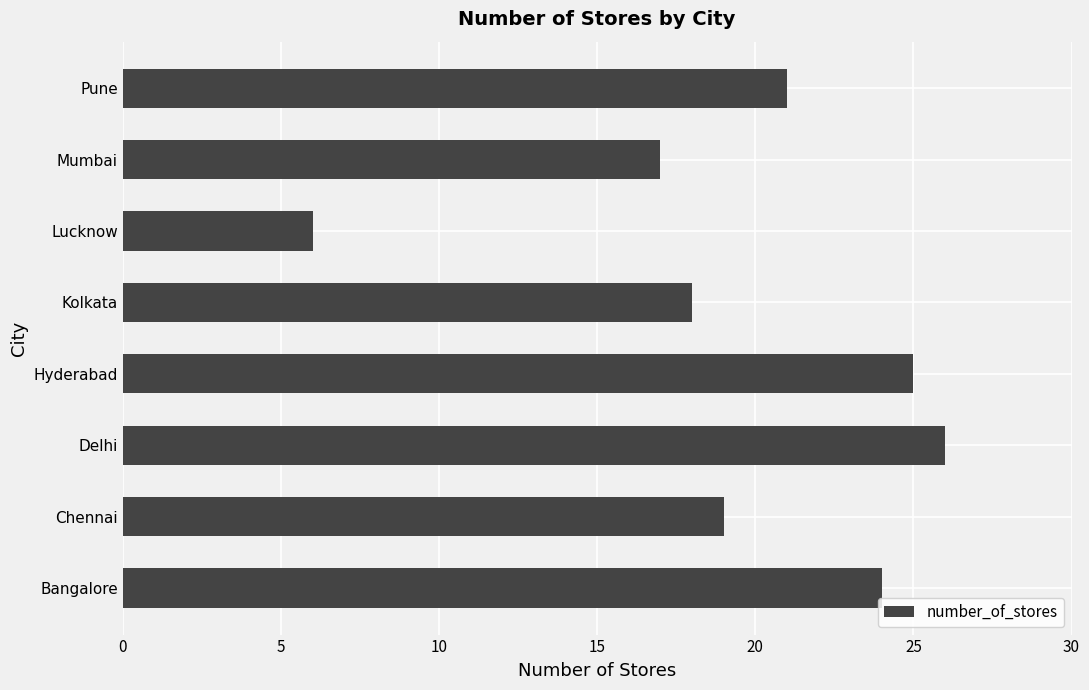

At which label is the value closest to 16?

Mumbai